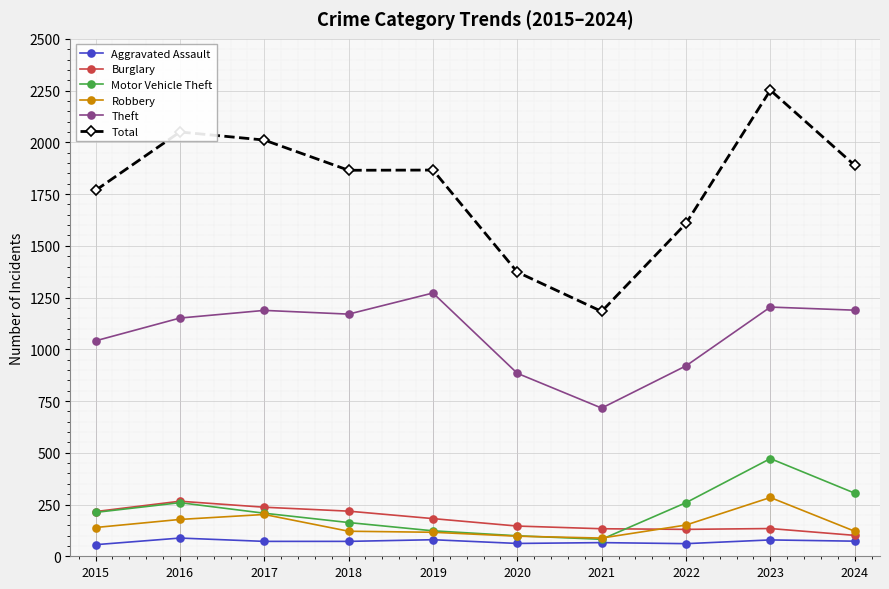

Where does the Theft series first go above 1170?

2017